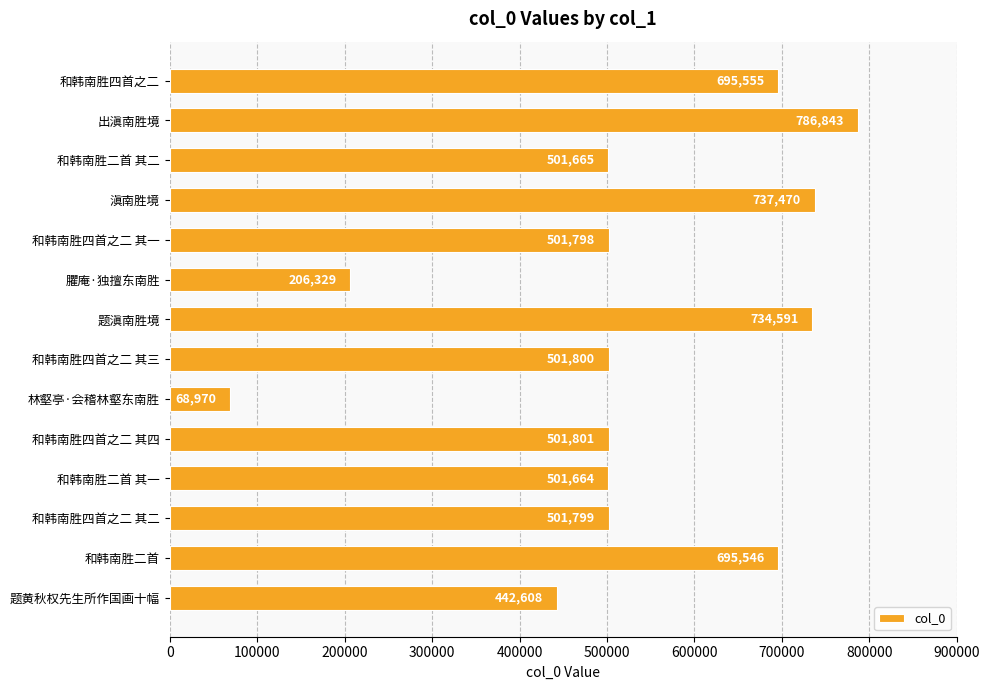

Between 出滇南胜境 and 和韩南胜二首, which is larger?

出滇南胜境